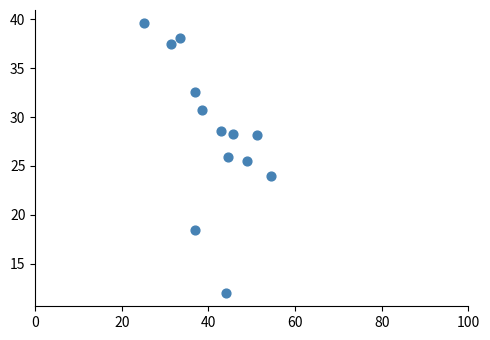

What Y value in the scatter plot is closest to 25?

25.5